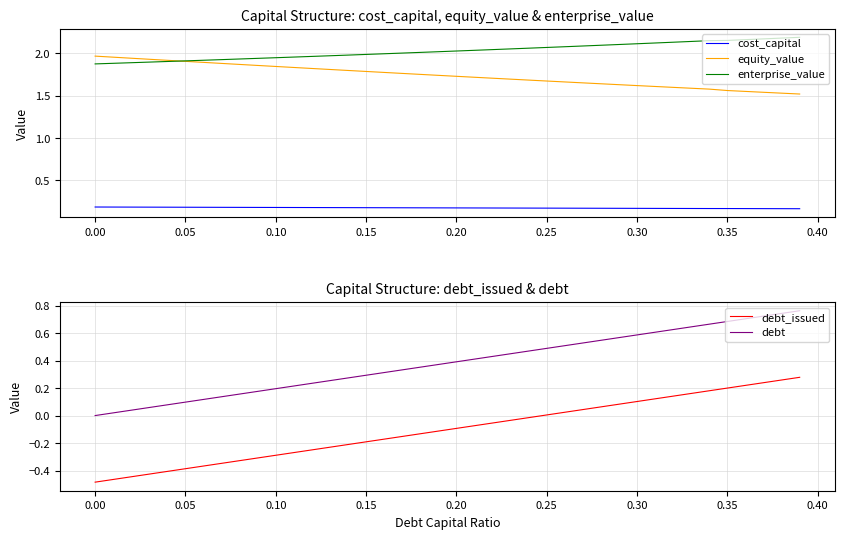

True or false: debt and debt_issued intersect in this chart.

False